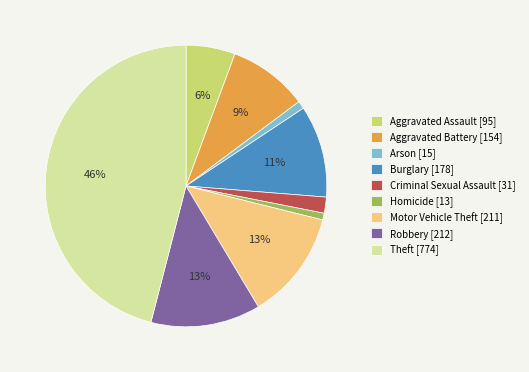

To the nearest percent, what is the average slice percentage?

11%